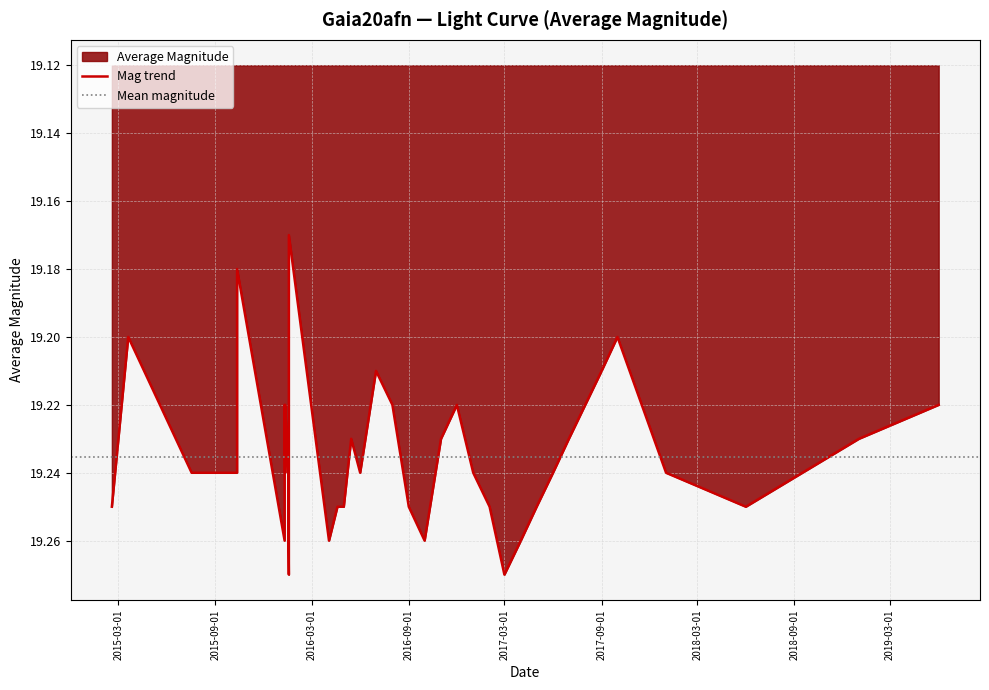

What is the difference between the maximum and minimum values?

0.1